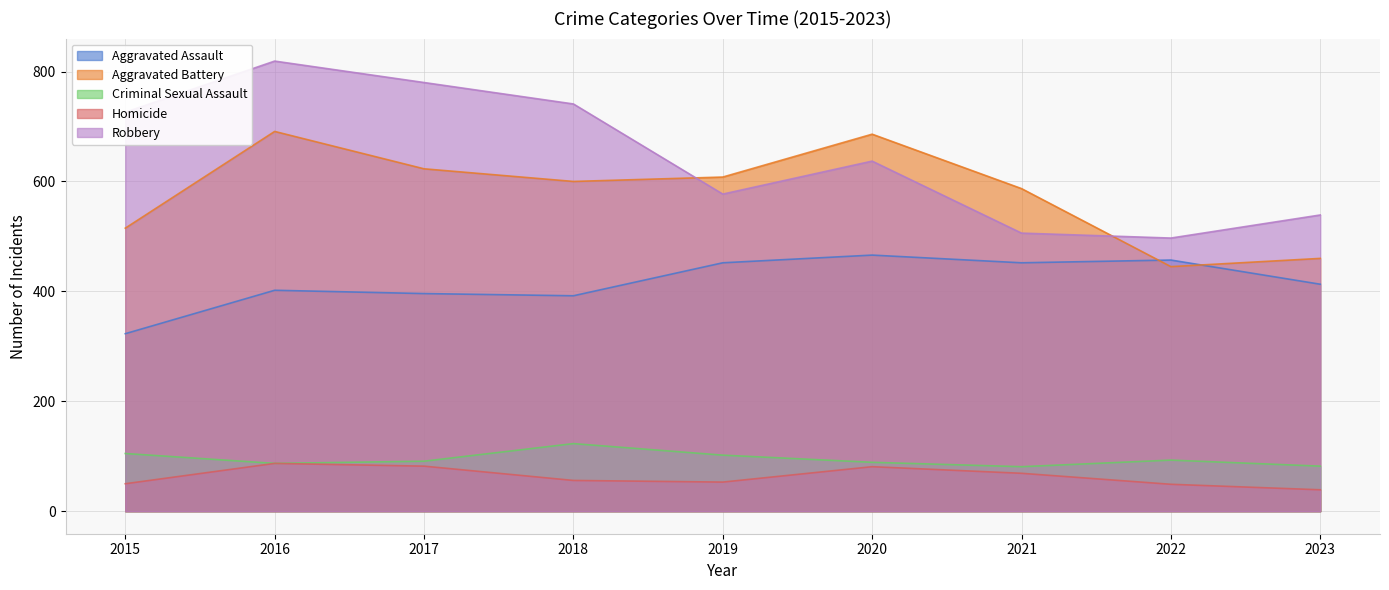

Is it true that Robbery equals 539 at 2023?

True